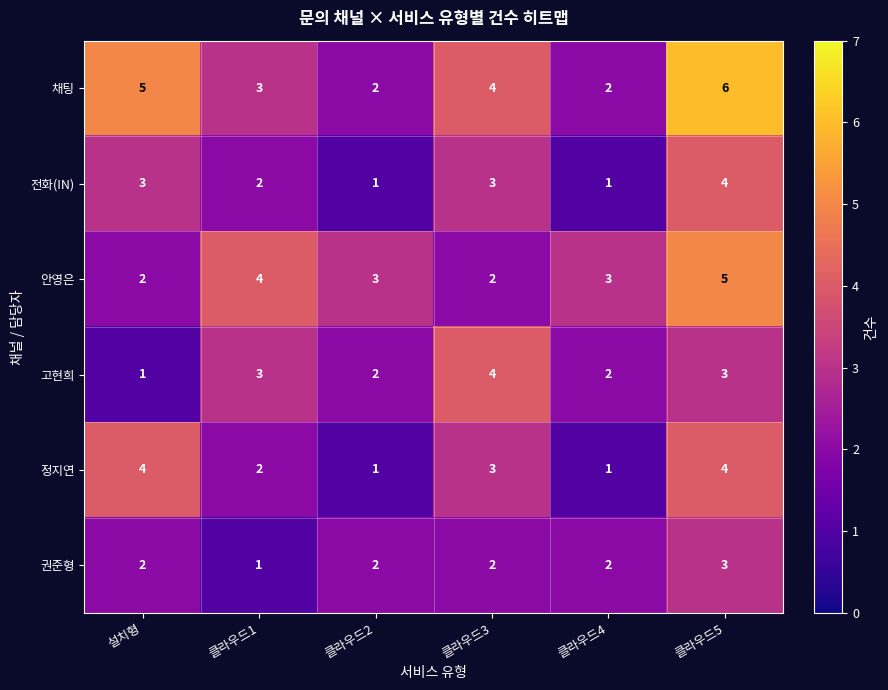

What is the spread (max minus min) of values at 클라우드1?

3